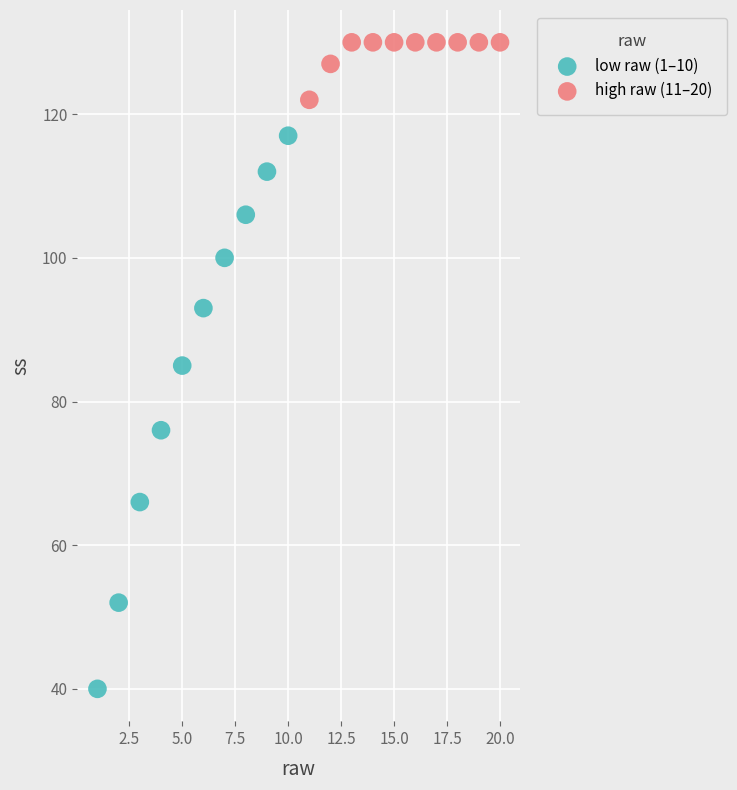

Which series has the widest spread of Y values?

low raw (1–10)